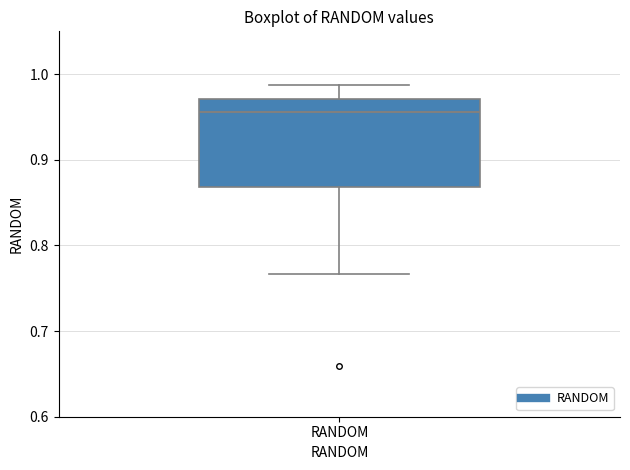

Transcribe this box plot: give where the median line is, the range the box spans, and where the two whiskers end, as read against the y-axis. The values are not printed on the chart, so give them approximately, as read against the axis.

median 0.96, box 0.87 to 0.97, whiskers 0.77 to 0.99